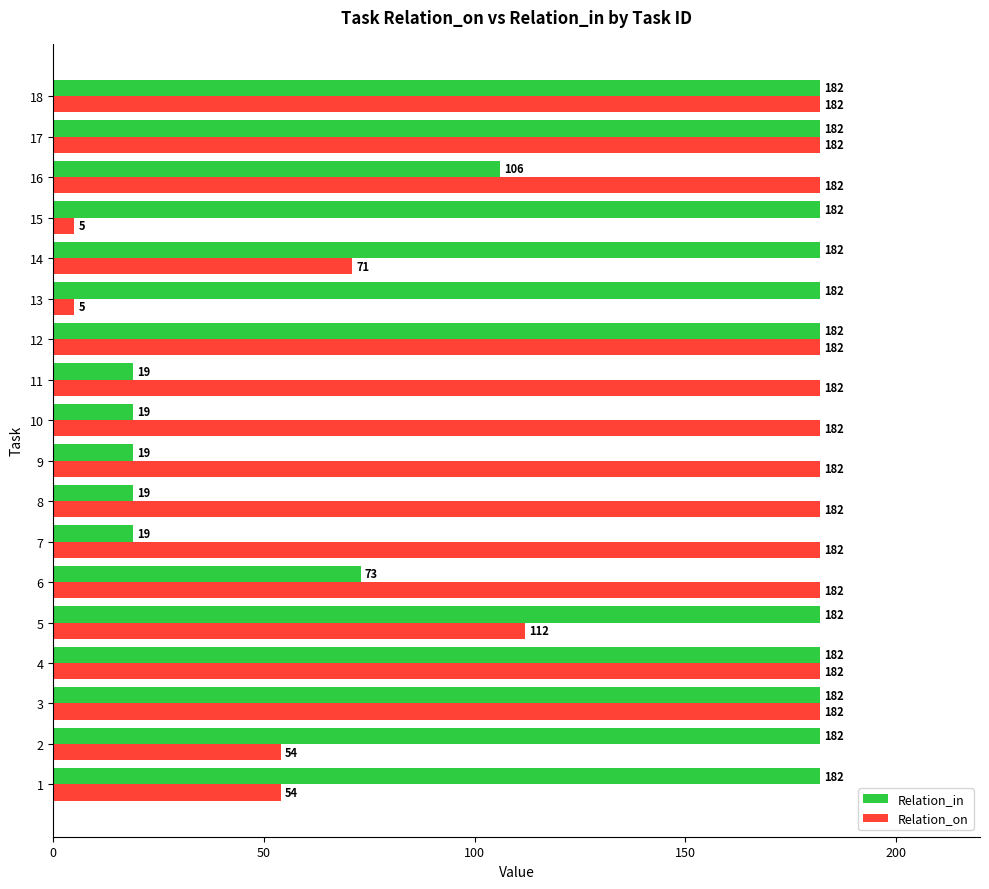

At which label is Relation_in closest to 100?

16